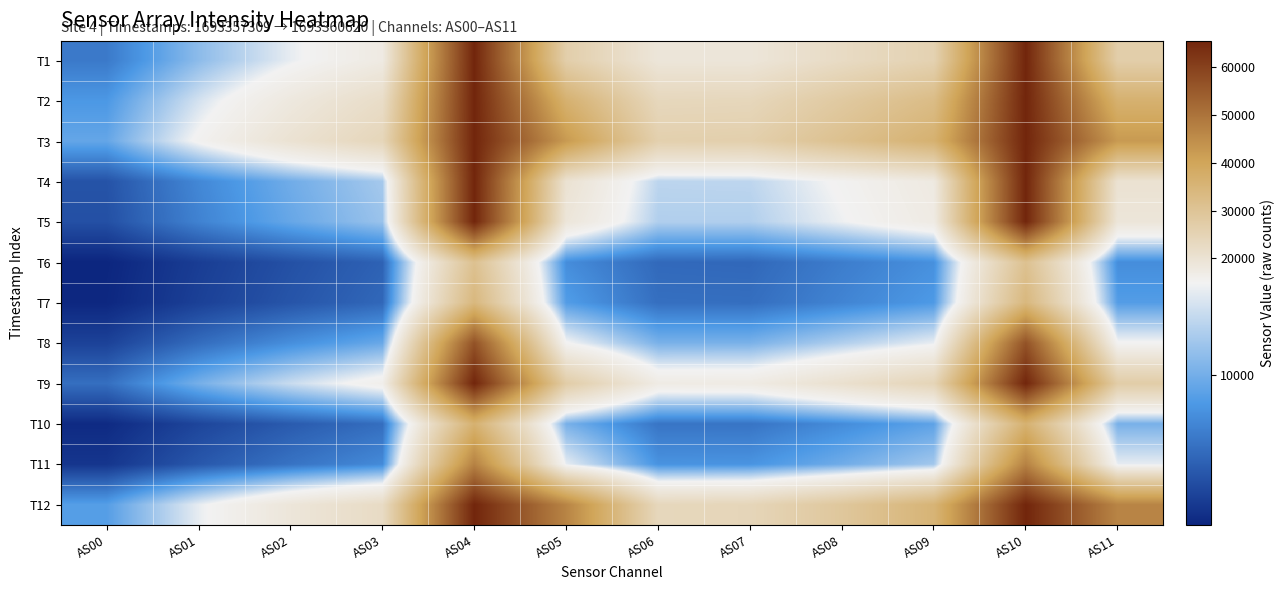

At how many categories does at least one series exceed 60869?

2